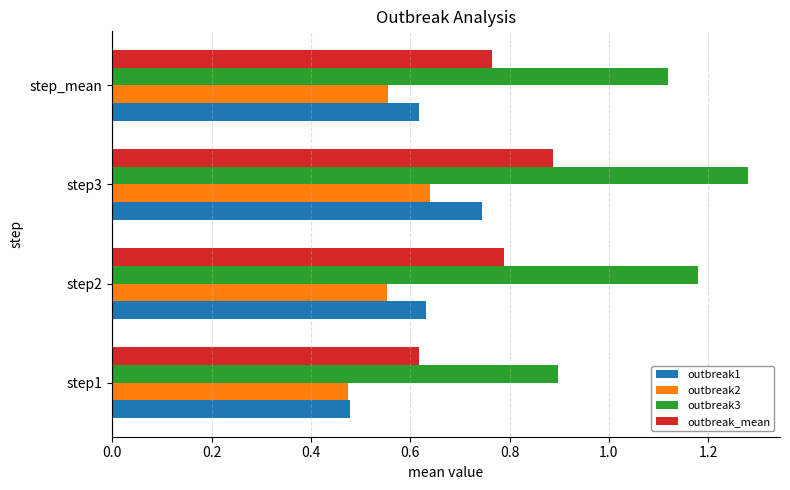

Rank the series at step2 from highest to lowest value.

outbreak3, outbreak_mean, outbreak1, outbreak2